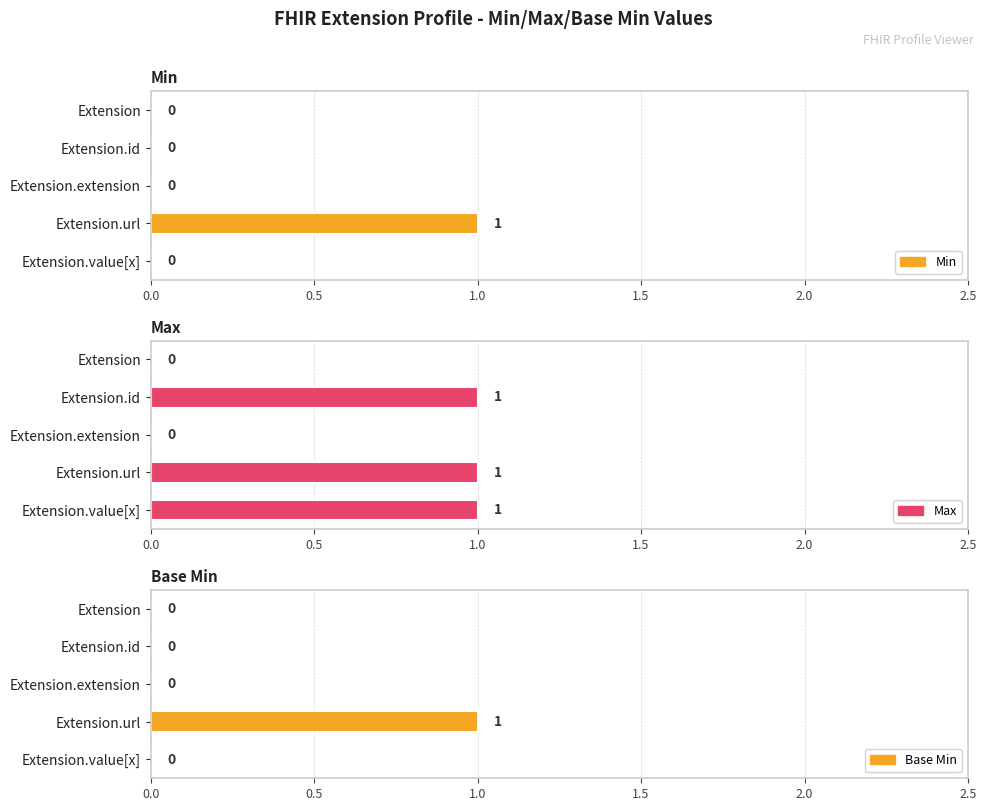

What is the total value across all series at Extension.url?

3